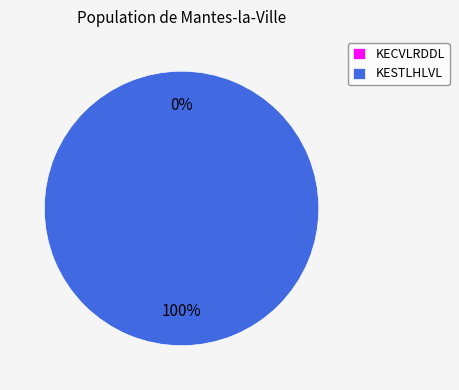

Which slice represents more than half of the pie?

KESTLHLVL